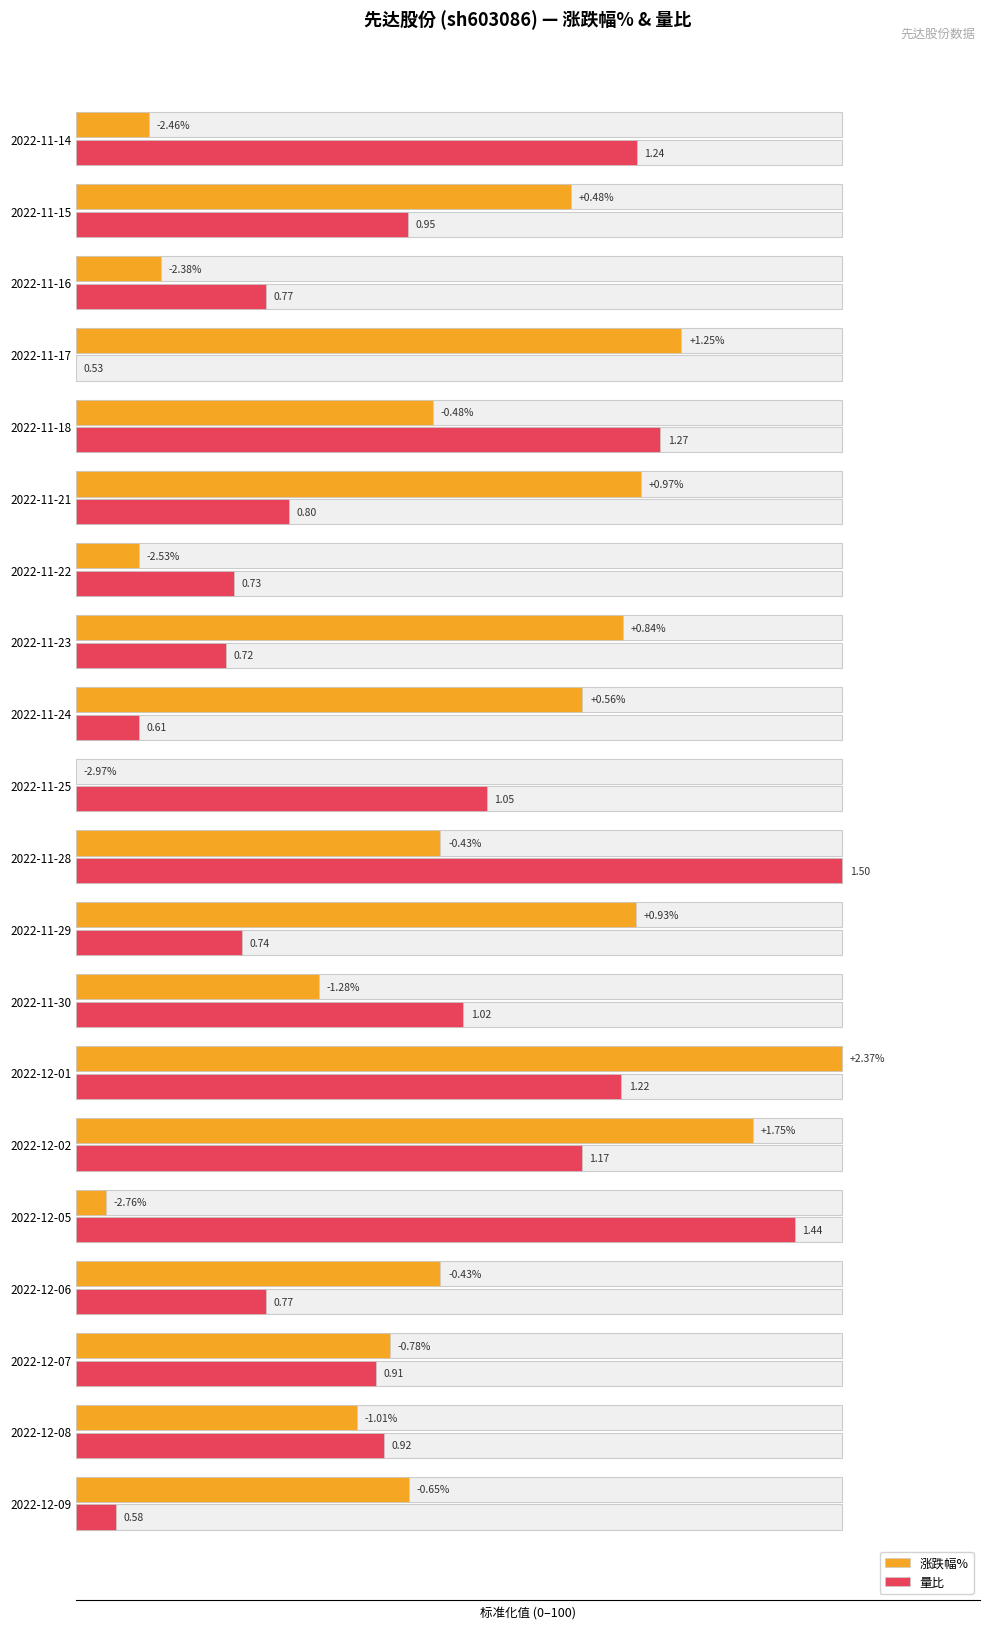

Is it true that 涨跌幅% equals 48.6 at 2022-11-30?

False